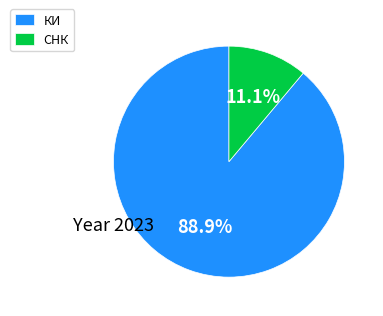

How many segments does this pie chart have?

2